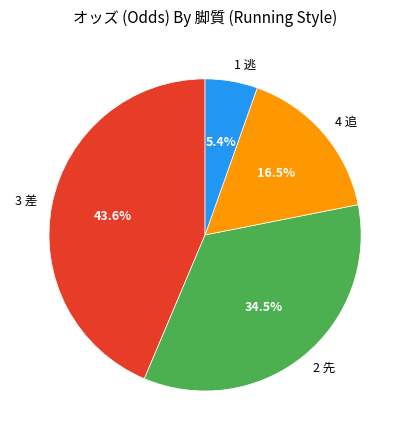

Which category has the biggest portion of the pie?

3 差